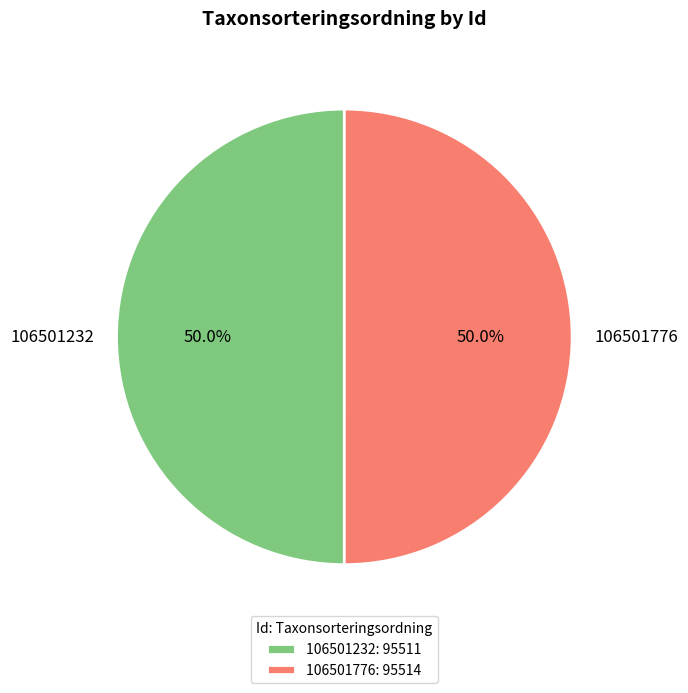

To the nearest percent, what portion does 106501776 represent?

50%